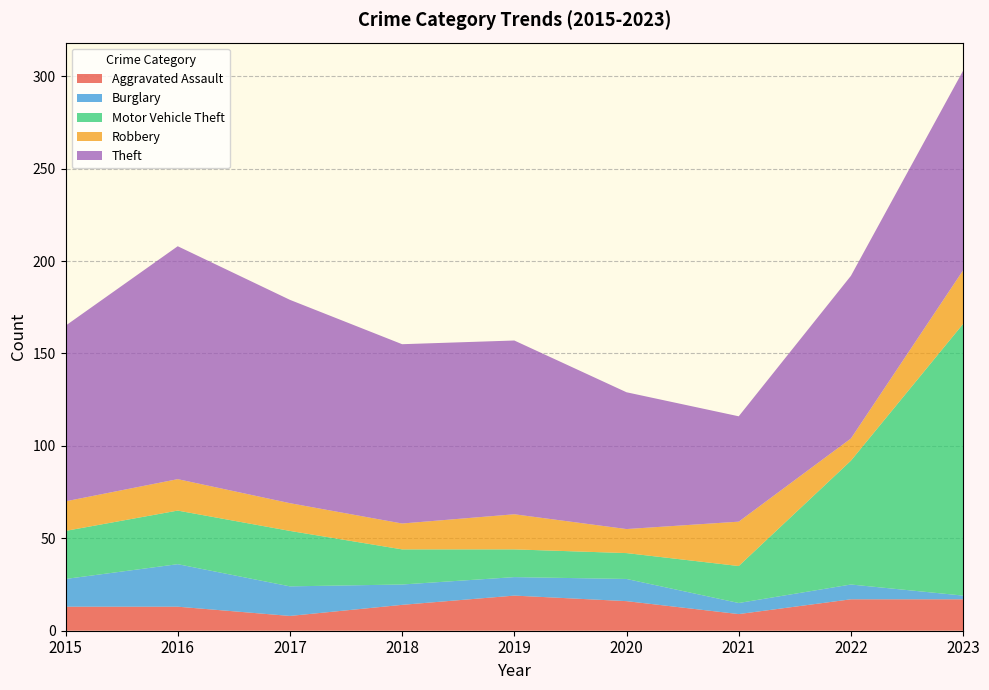

Reading left to right, extract all data points from this chart.

Aggravated Assault: 2015=13	2016=13	2017=8	2018=14	2019=19	2020=16	2021=9	2022=17	2023=17
Burglary: 2015=15	2016=23	2017=16	2018=11	2019=10	2020=12	2021=6	2022=8	2023=2
Motor Vehicle Theft: 2015=26	2016=29	2017=30	2018=19	2019=15	2020=14	2021=20	2022=67	2023=147
Robbery: 2015=16	2016=17	2017=15	2018=14	2019=19	2020=13	2021=24	2022=12	2023=29
Theft: 2015=95	2016=126	2017=110	2018=97	2019=94	2020=74	2021=57	2022=88	2023=108